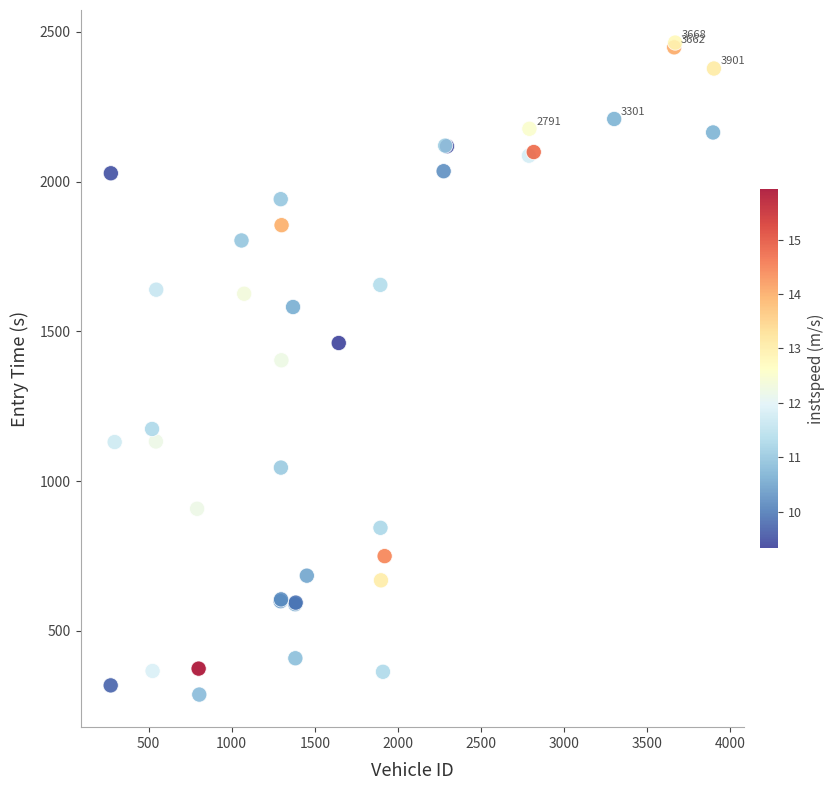

What Y value in the scatter plot is closest to 1375?

1403.5